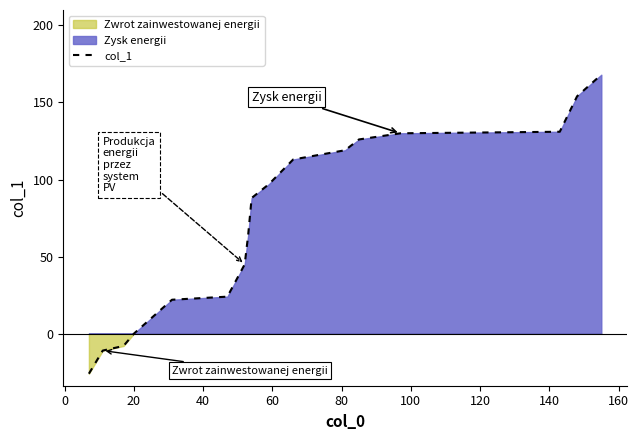

What is the average value?

73